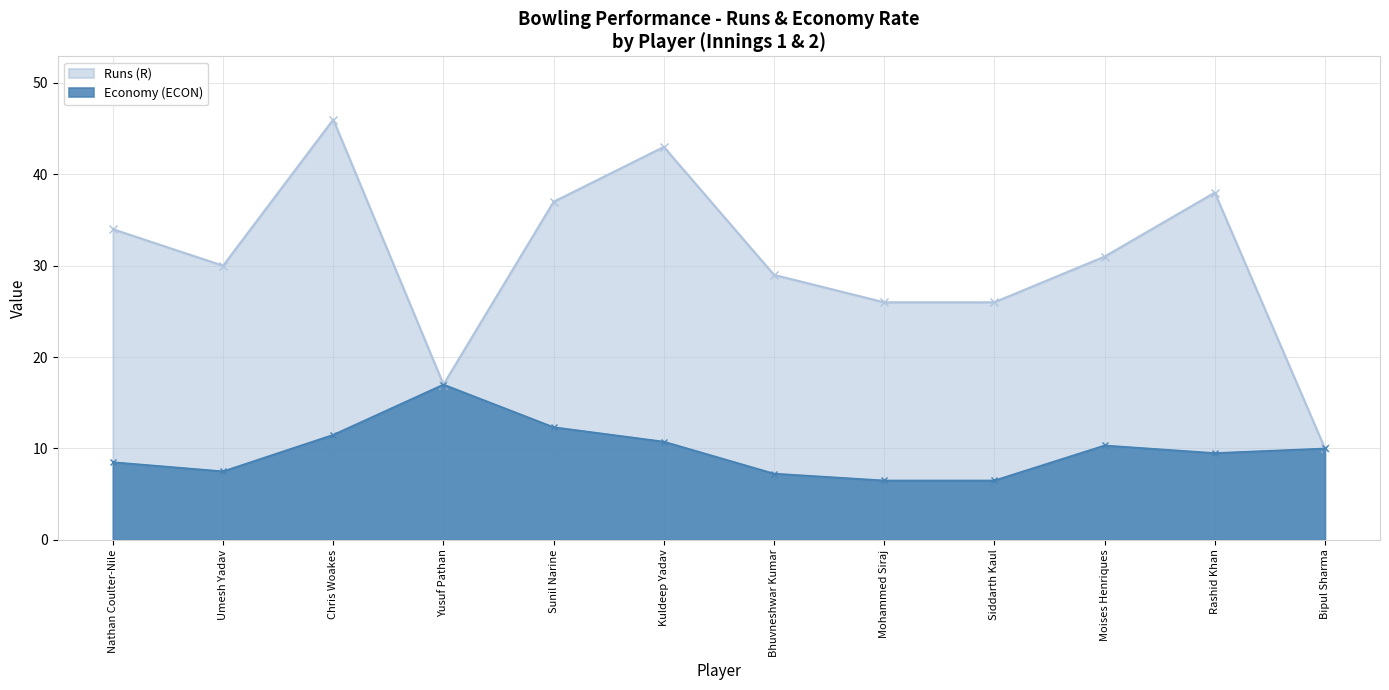

What is the difference between the Economy (ECON) values at Bipul Sharma and Yusuf Pathan?

7.0